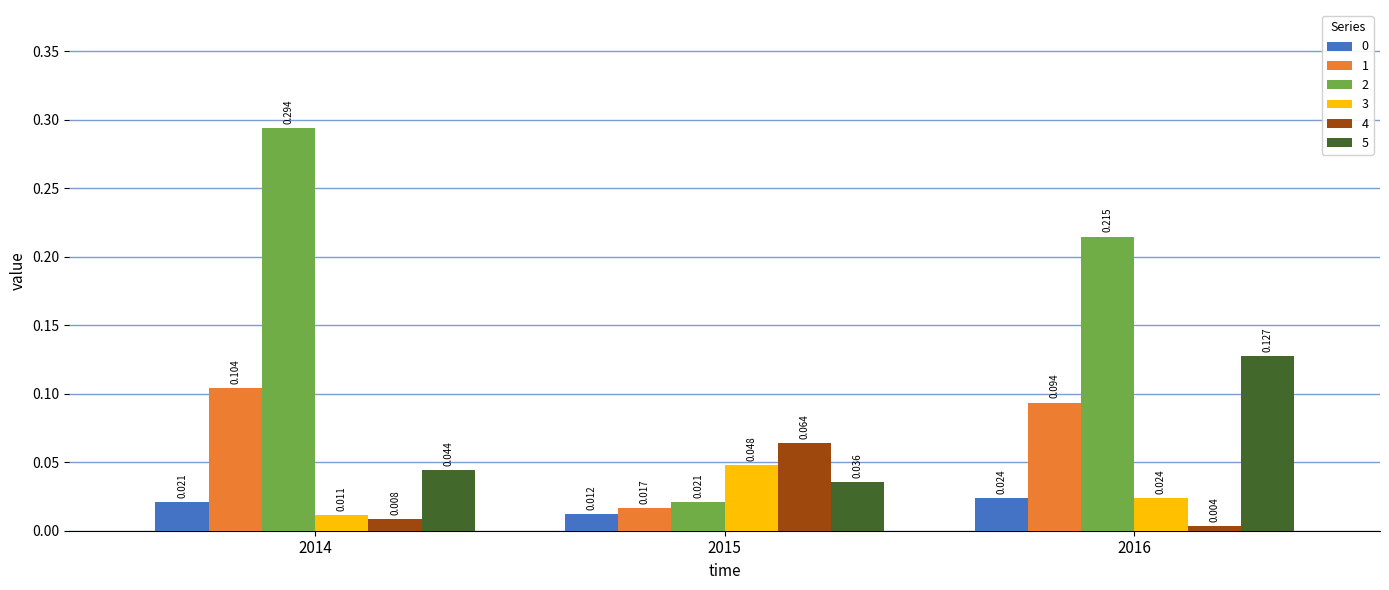

Between 2015 and 2016, which series saw the biggest shift?

2